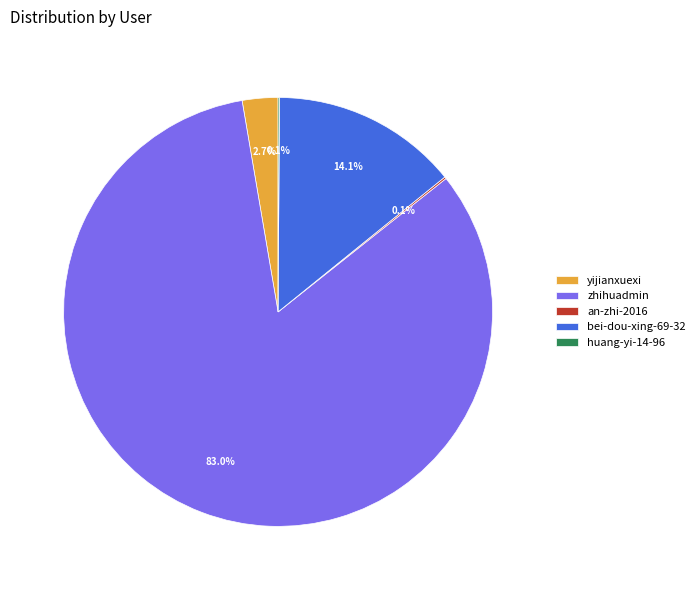

Is it true that bei-dou-xing-69-32 is 14% of the pie?

True